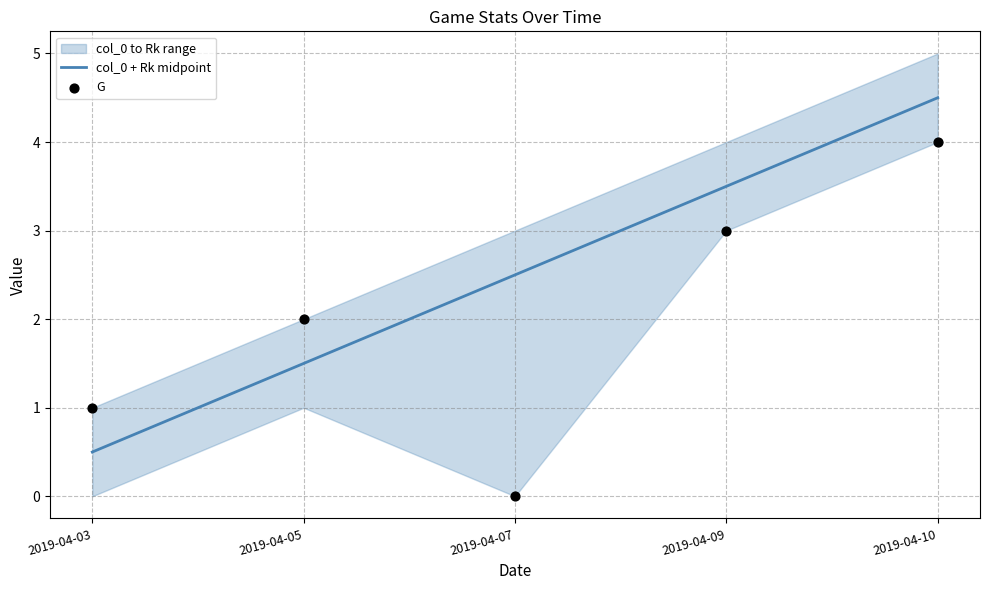

Which series contains the lowest Y value?

G